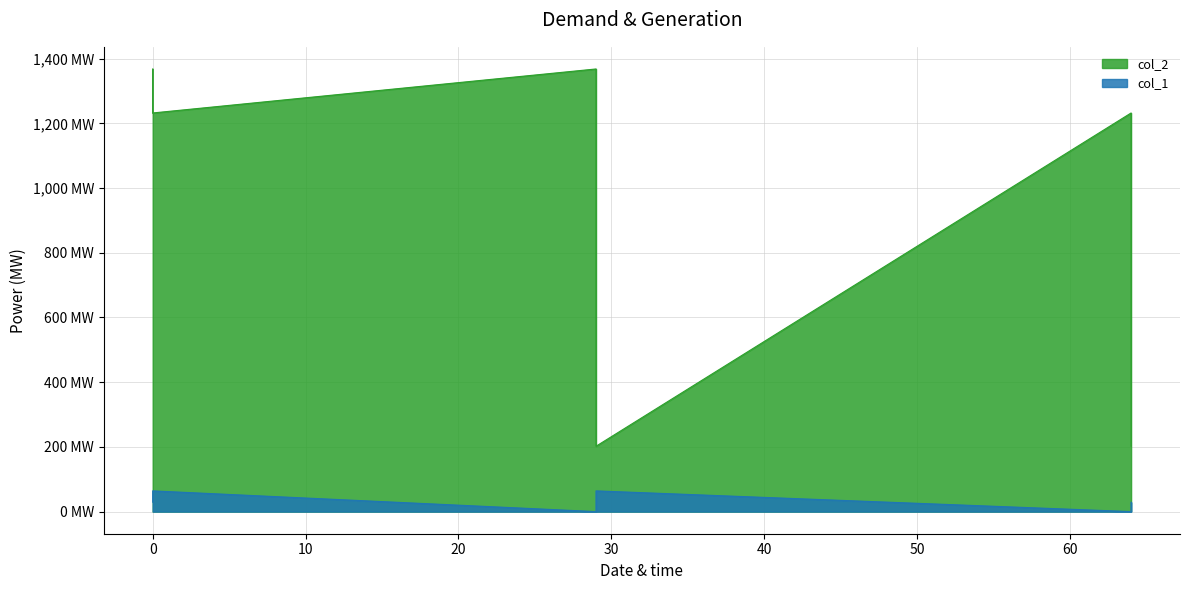

Is the value of col_1 at 0 greater than the value of col_2 at 64?

No